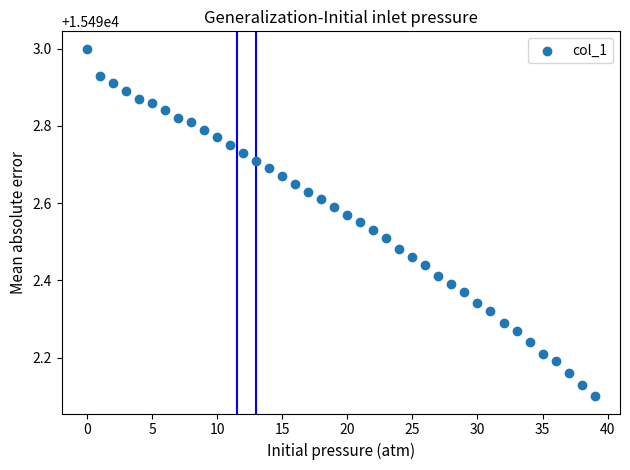

What is the range of Y values (max minus min)?

0.9